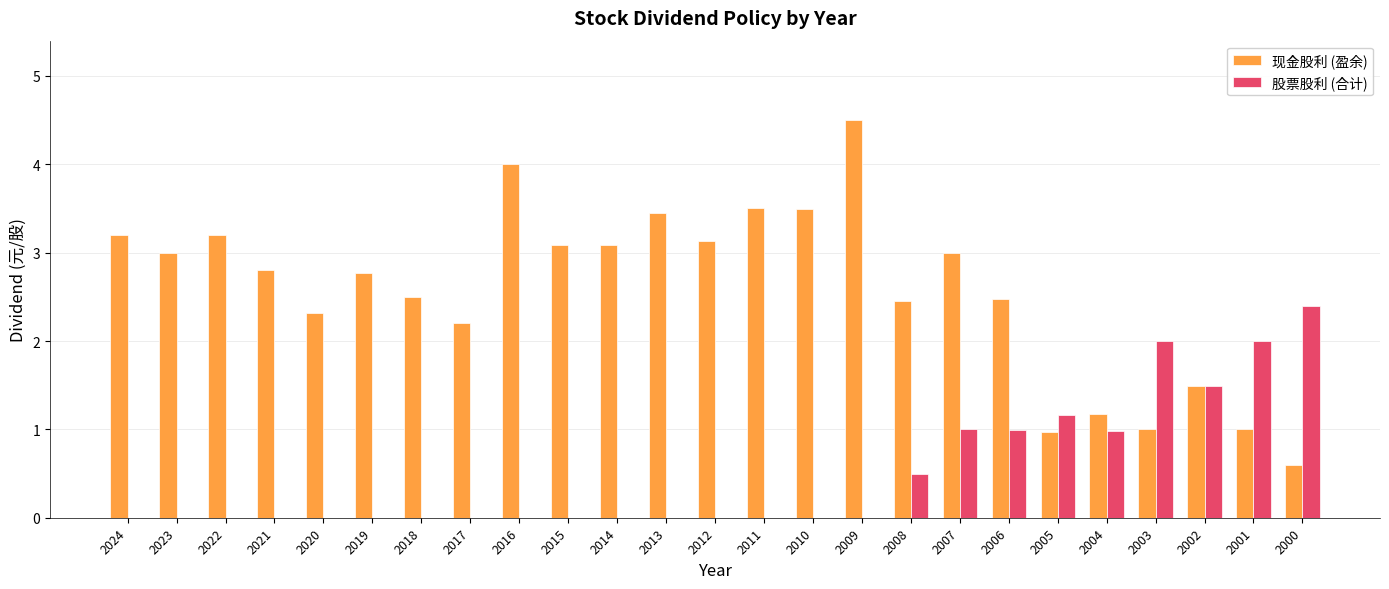

How many groups of bars are there?

25